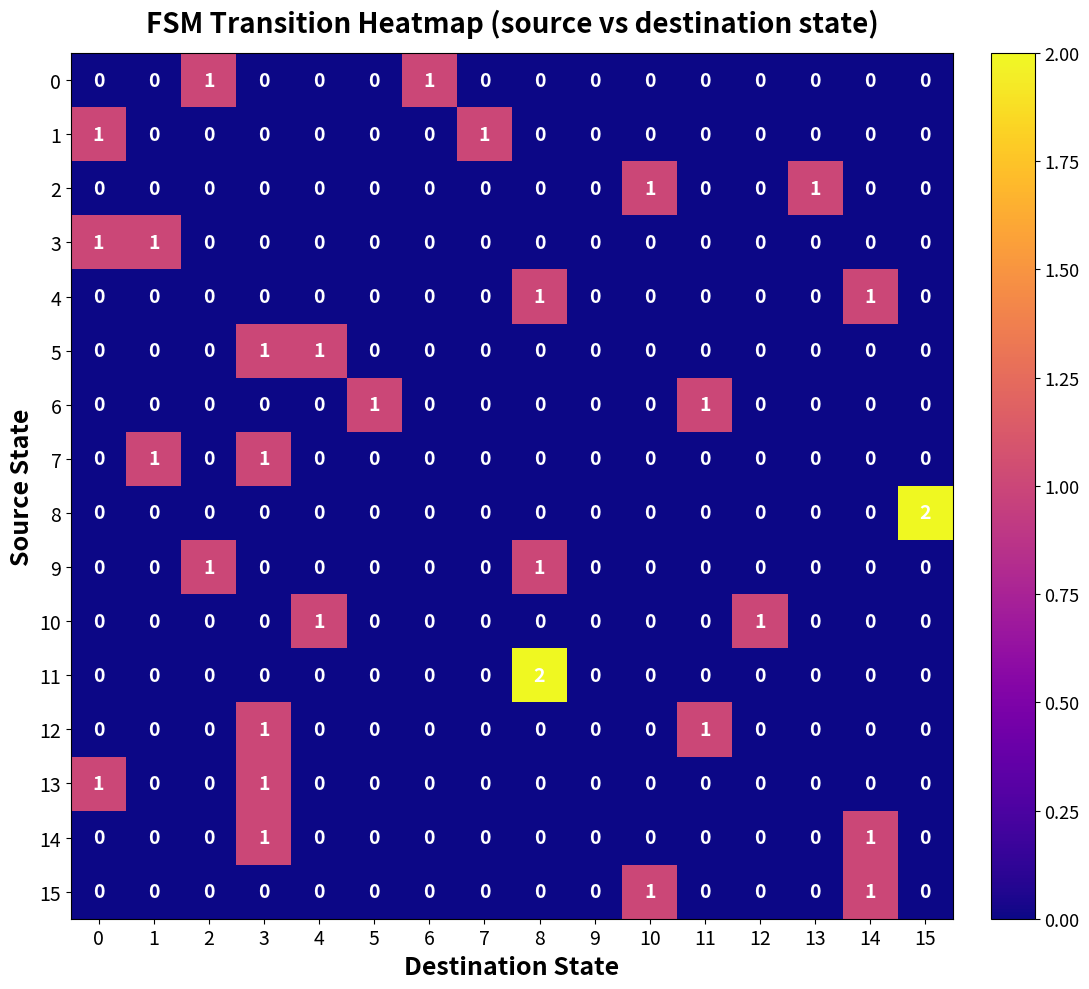

At which category is the sum across all series the highest?

3